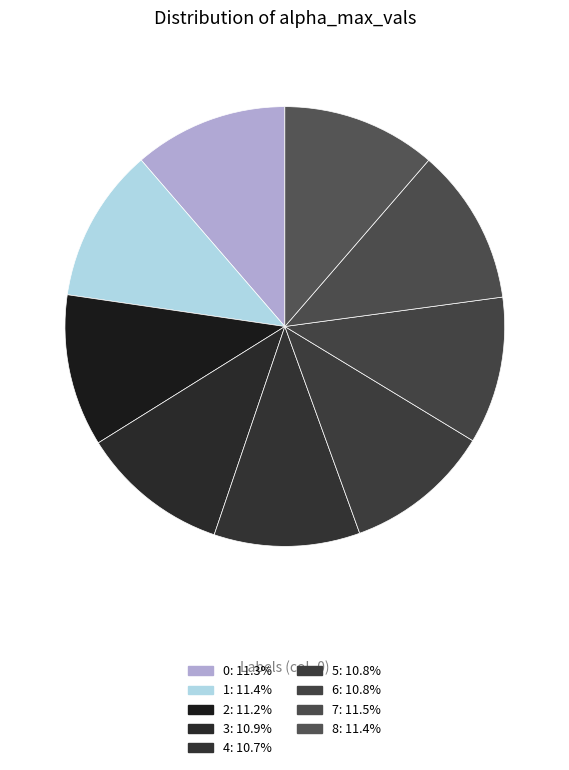

How many segments does this pie chart have?

9